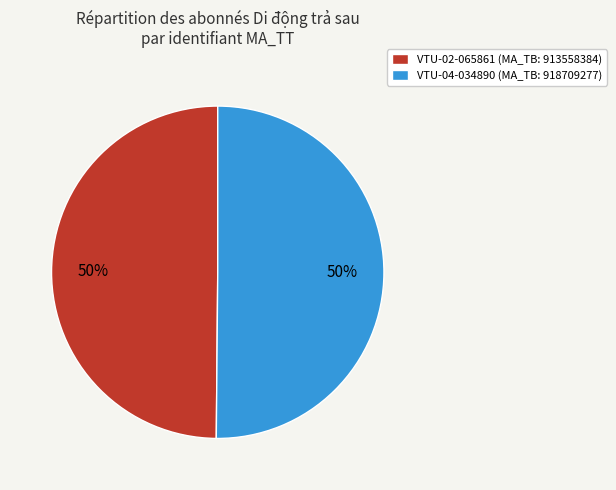

True or false: VTU-04-034890 (MA_TB: 918709277) accounts for 50% of the total.

True